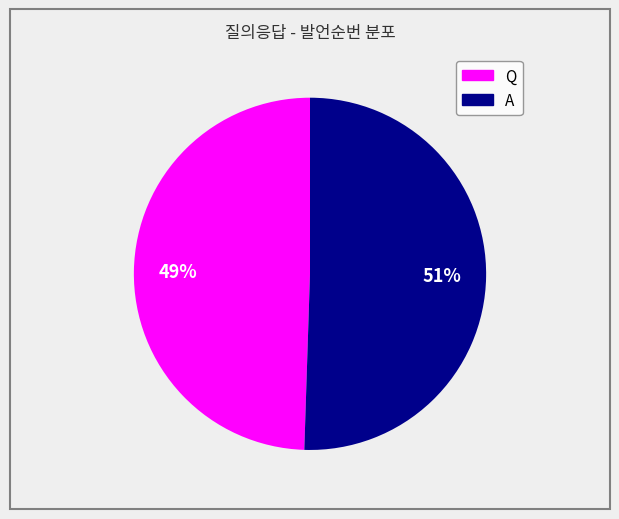

True or false: Q accounts for 49% of the total.

True